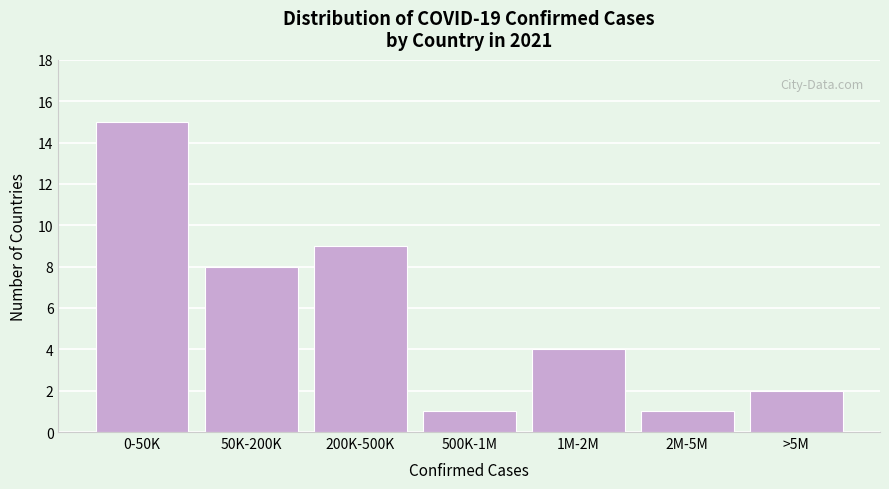

Reading left to right, list all the values displayed in this chart.

15	8	9	1	4	1	2